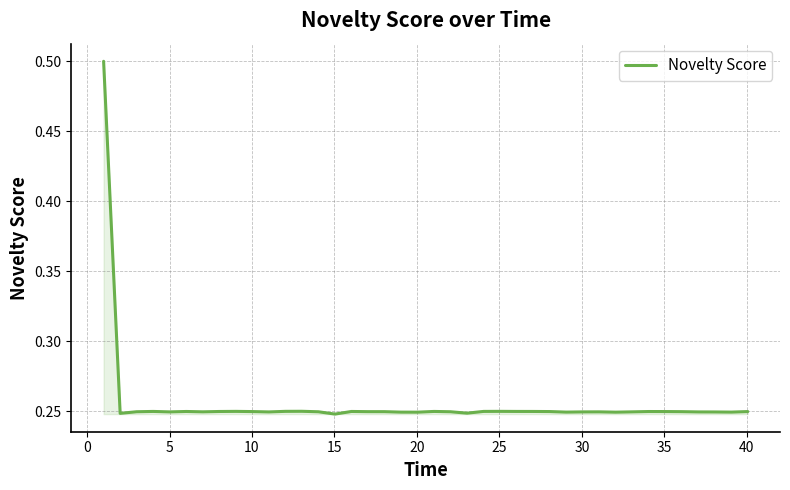

What is the difference between the maximum and minimum values?

0.3